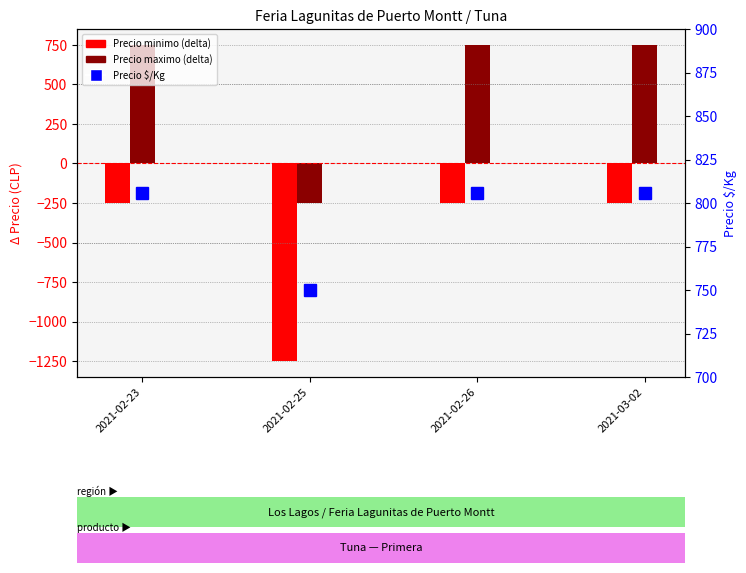

Are the bars horizontal?

No